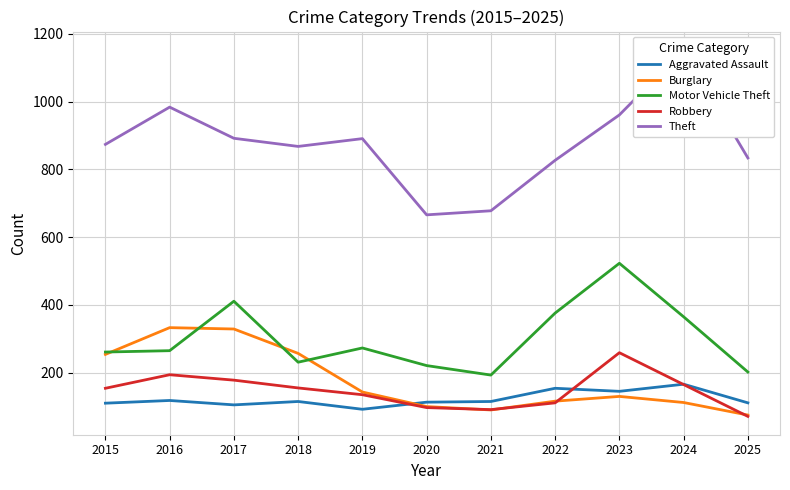

Is the value of Aggravated Assault at 2015 greater than the value of Robbery at 2021?

Yes